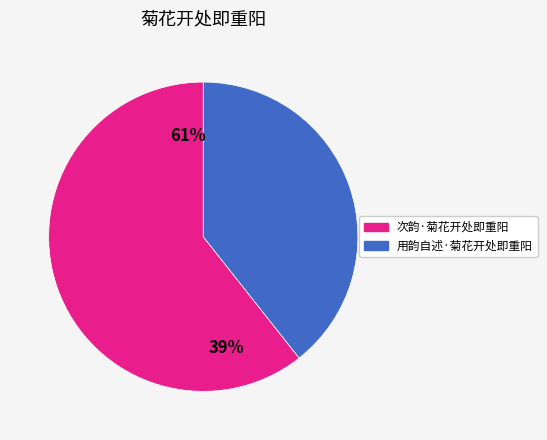

Is it true that 次韵·菊花开处即重阳 is 75% of the pie?

False